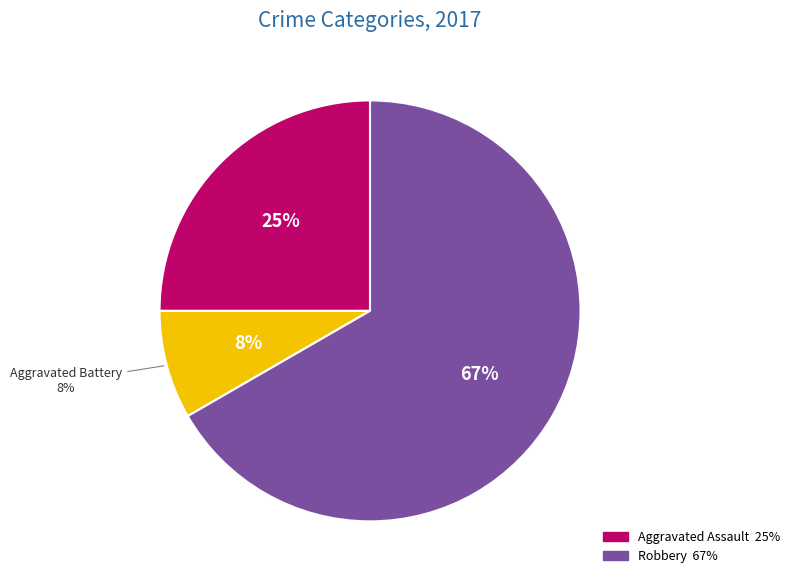

Is there a majority slice in this chart?

Yes